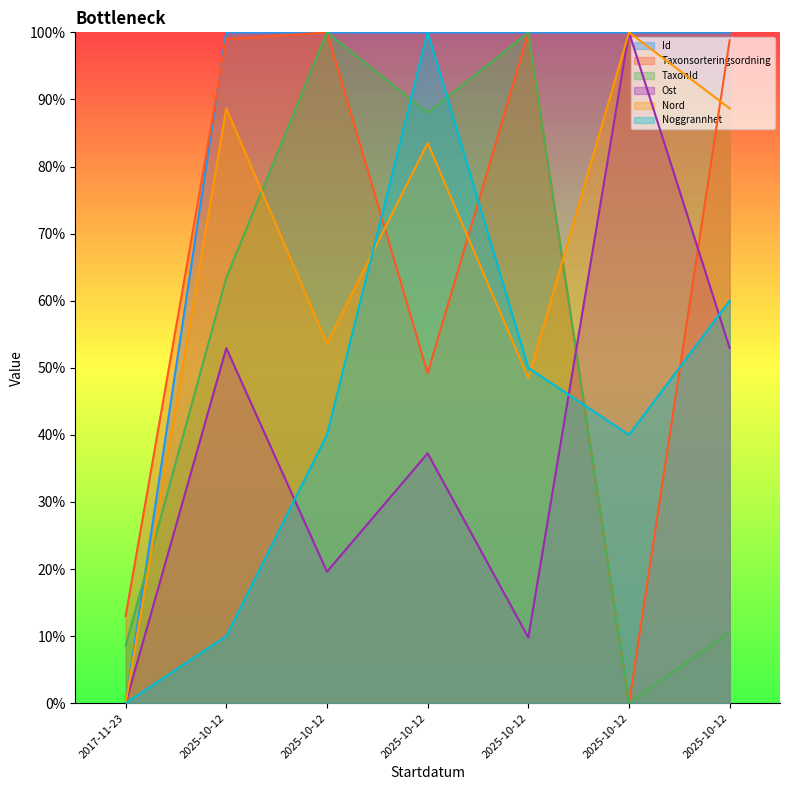

What are all the series names shown in the legend?

Id, Taxonsorteringsordning, TaxonId, Ost, Nord, Noggrannhet